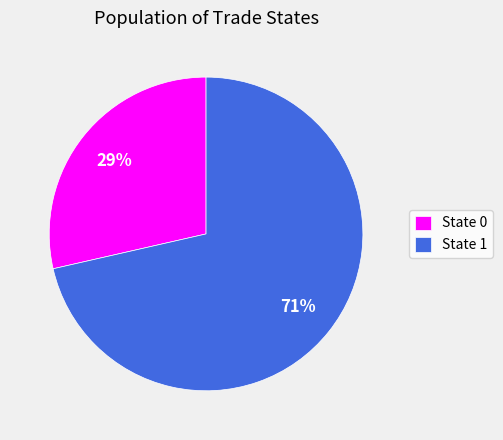

Do State 0 and State 1 together represent more than half of the pie?

Yes